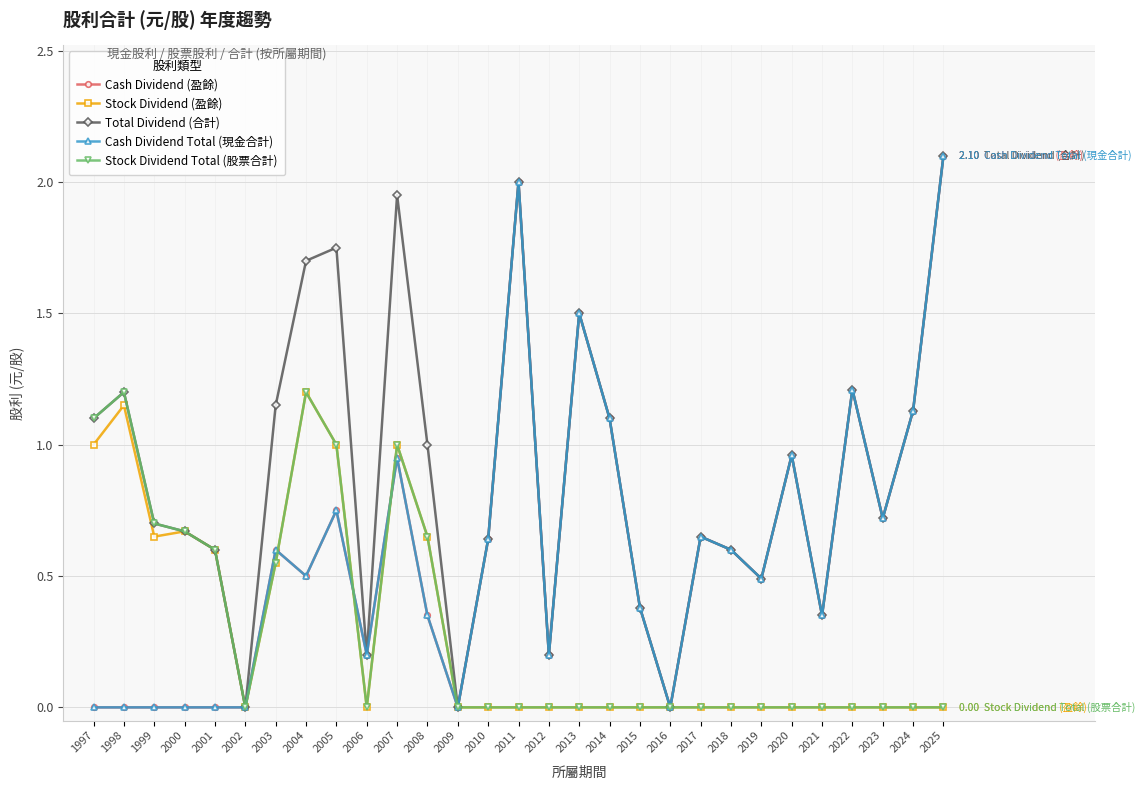

What is the sum of the Total Dividend (合計) values at 2013 and 2007?

3.5